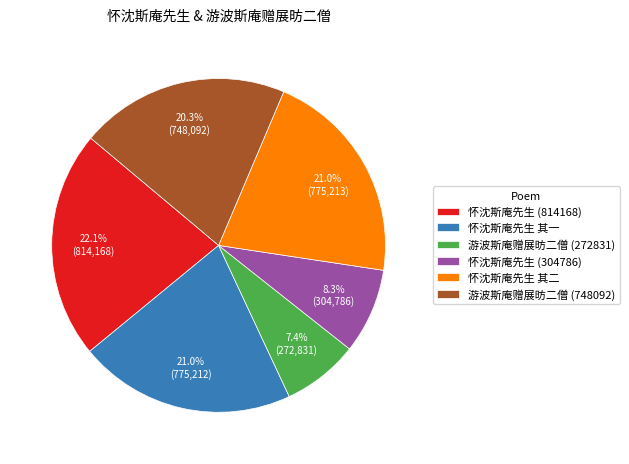

What is the total percentage of 怀沈斯庵先生 其二 and 怀沈斯庵先生 (304786)?

29.3%